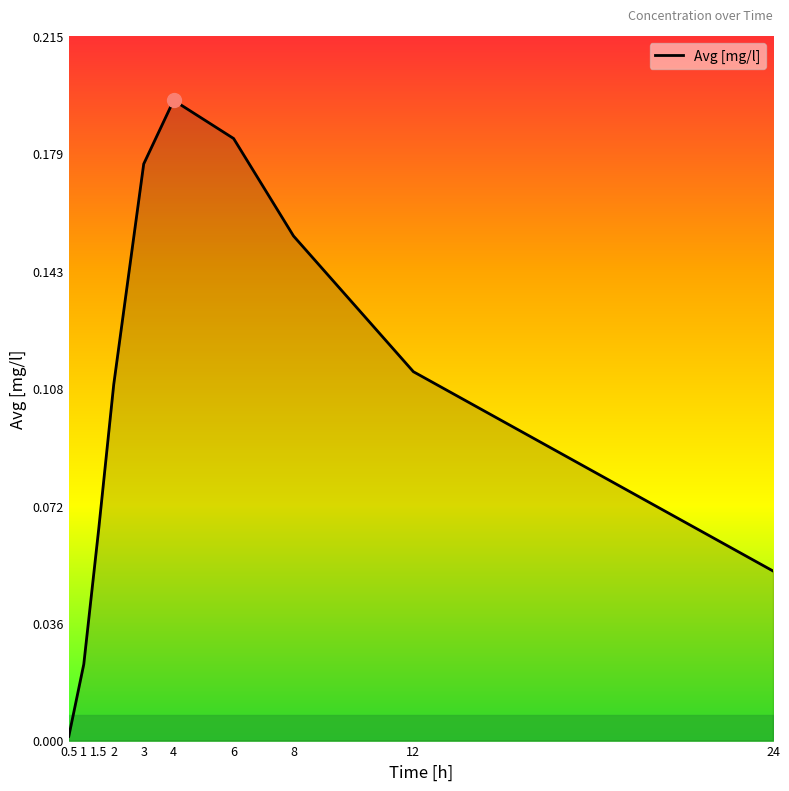

Where is the first local maximum?

4